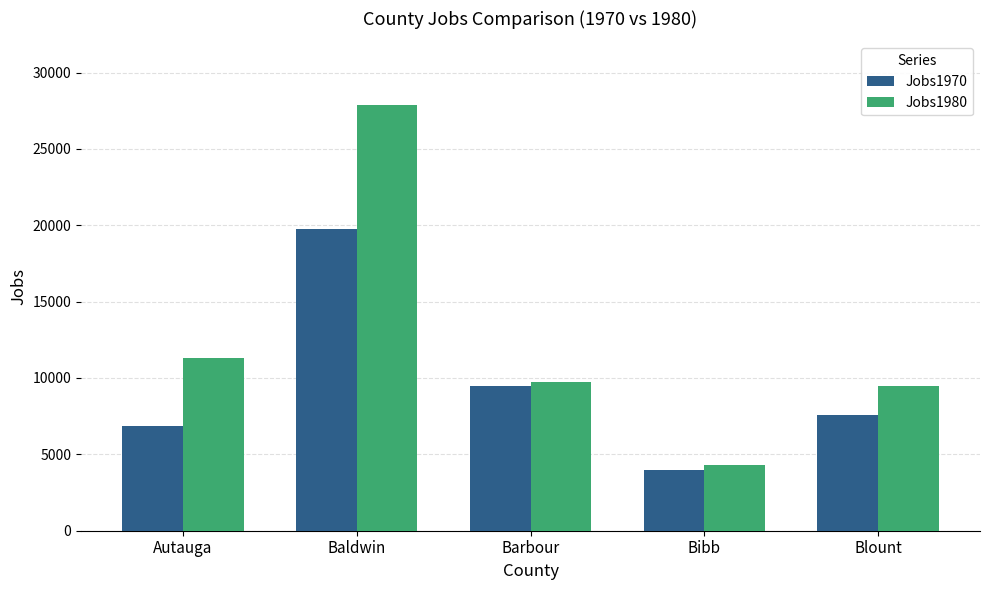

At Baldwin, list the series in order from smallest to largest.

Jobs1970, Jobs1980